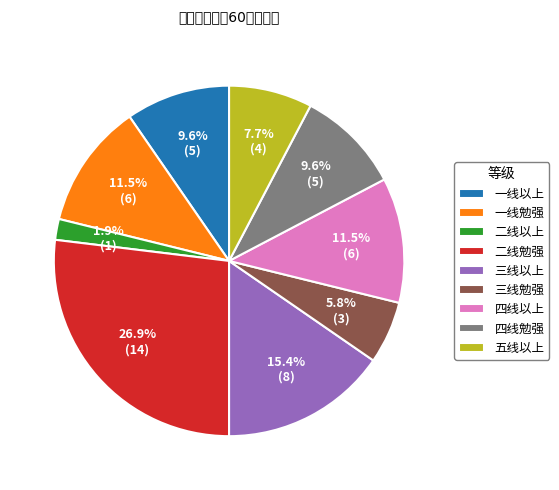

How many segments does this pie chart have?

9